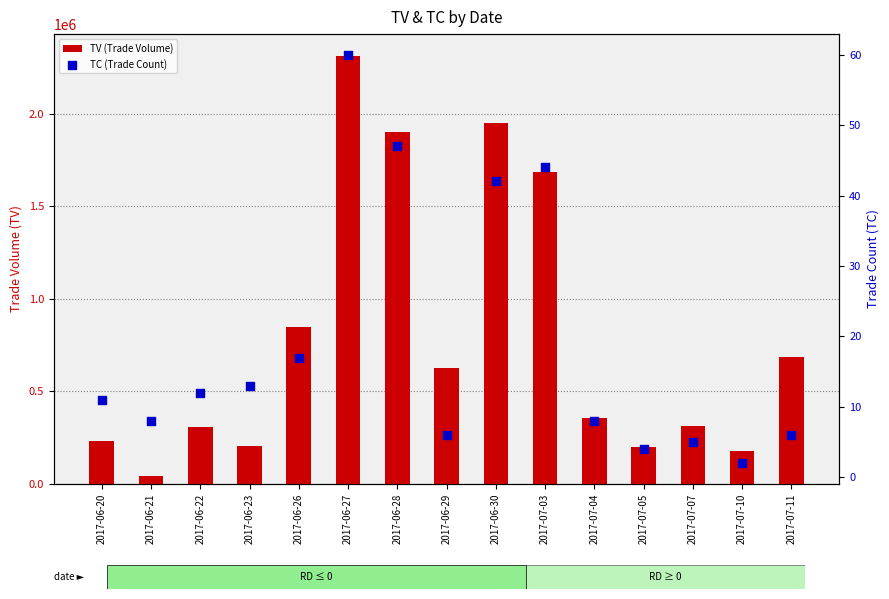

Is the value of TC (Trade Count) at 2017-06-22 greater than the value of TV (Trade Volume) at 2017-06-30?

No